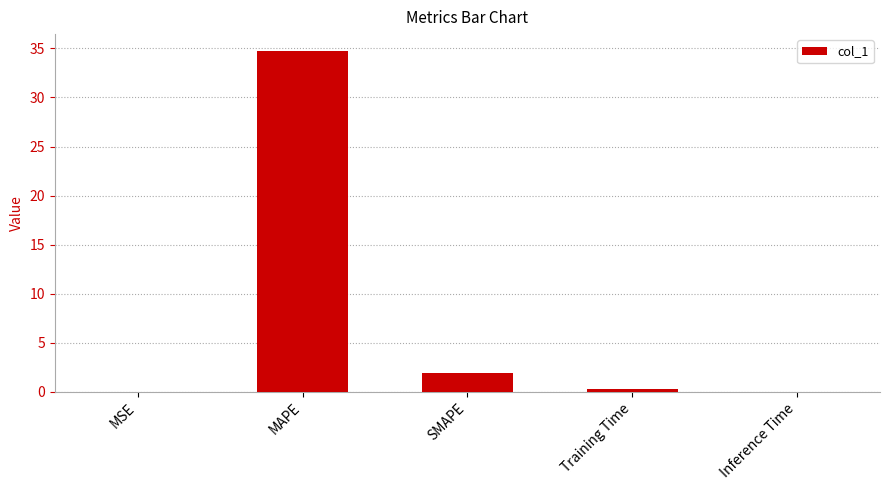

What value does the data have at MAPE?

34.7